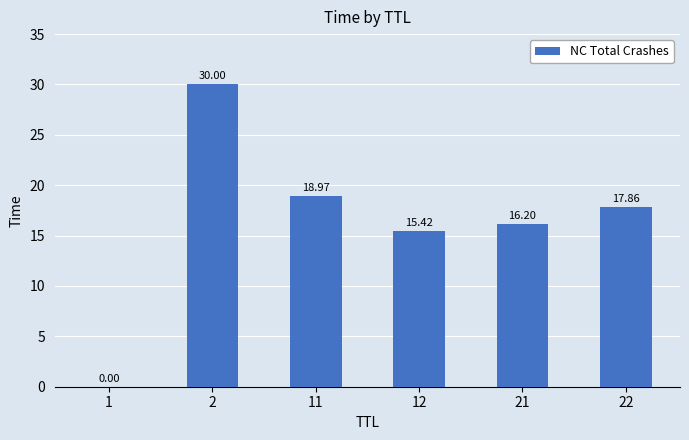

What is the average value?

16.4